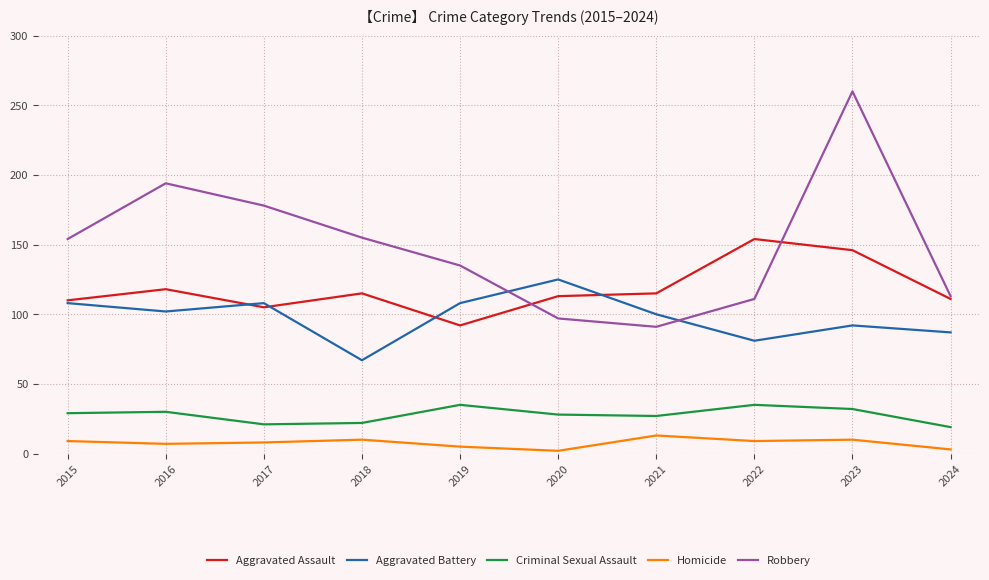

What are all the series names shown in the legend?

Aggravated Assault, Aggravated Battery, Criminal Sexual Assault, Homicide, Robbery